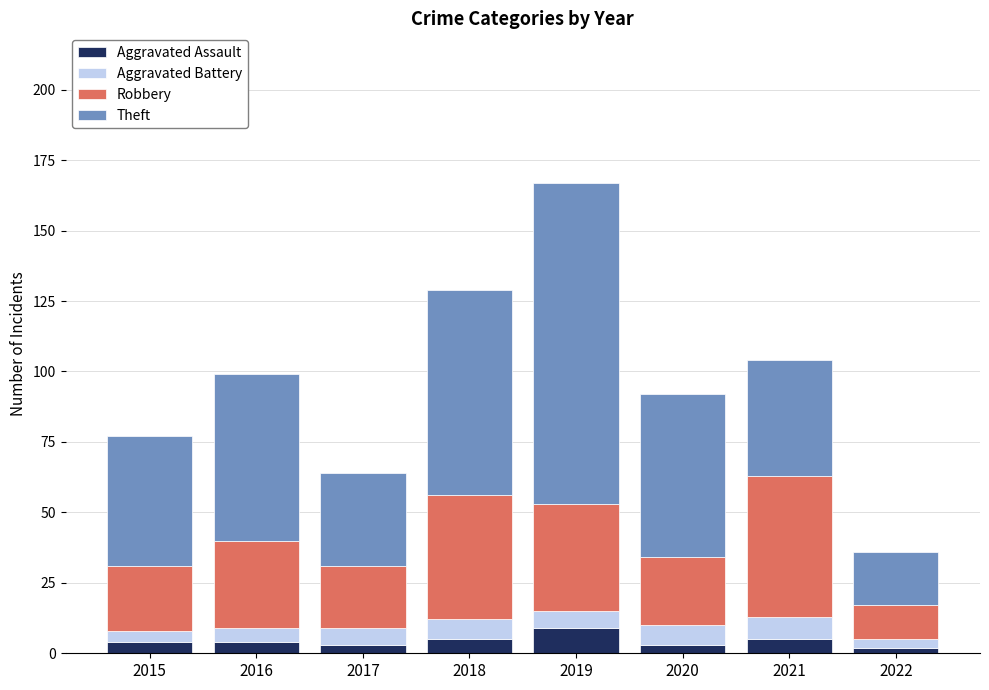

What is the maximum value for Aggravated Assault?

9